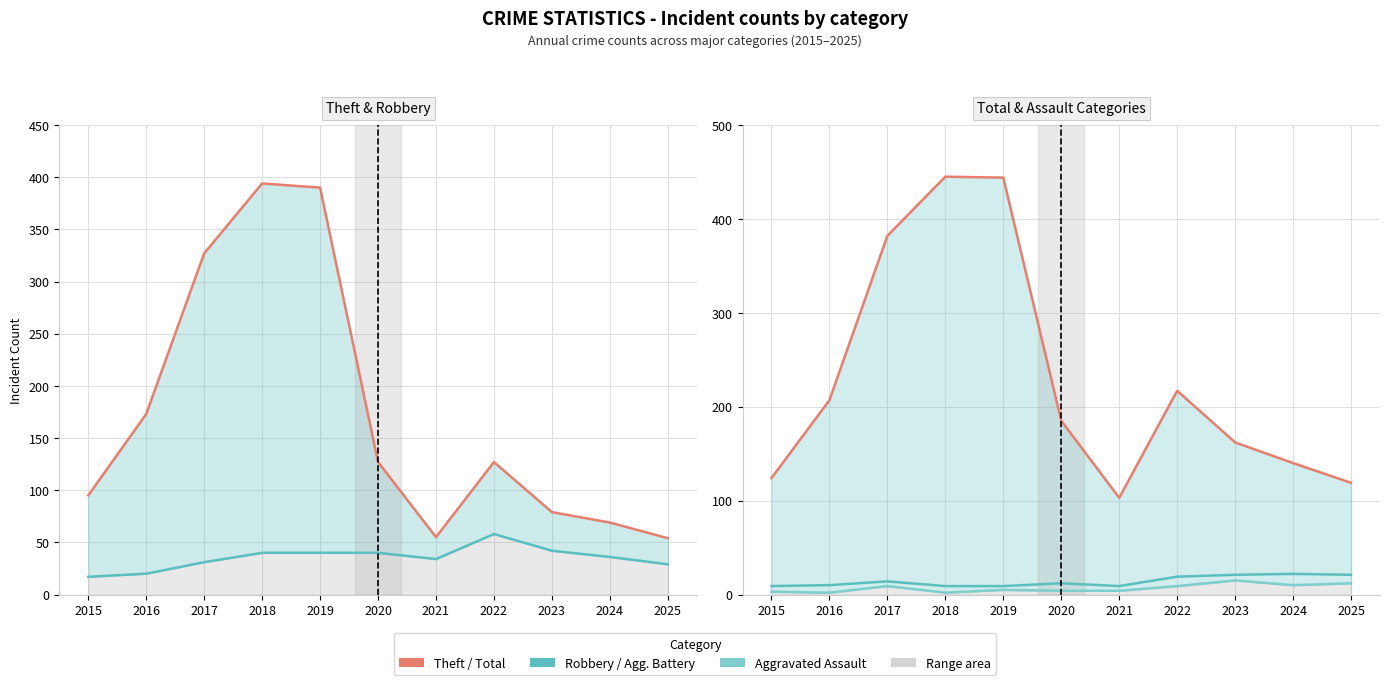

At which category does Theft reach its first local peak?

2018